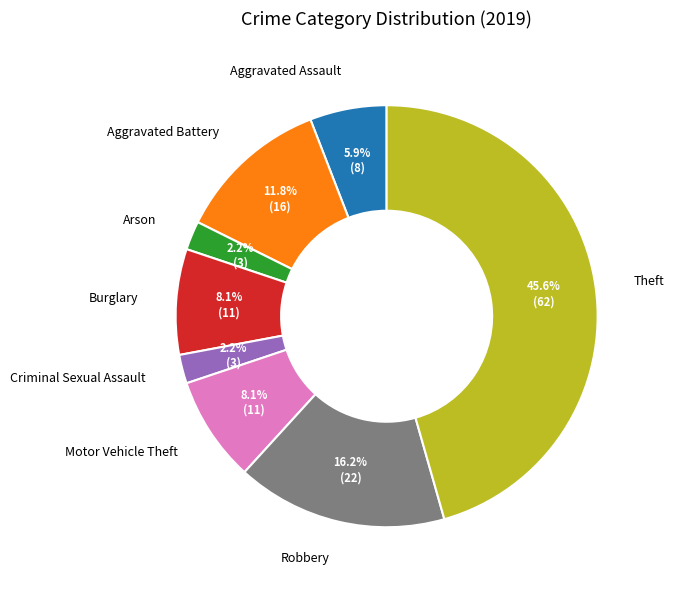

Which category has the biggest portion of the pie?

Theft